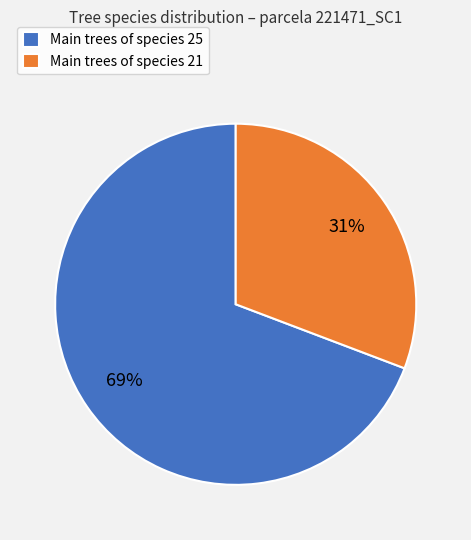

Rank the categories by value from lowest to highest.

Main trees of species 21, Main trees of species 25